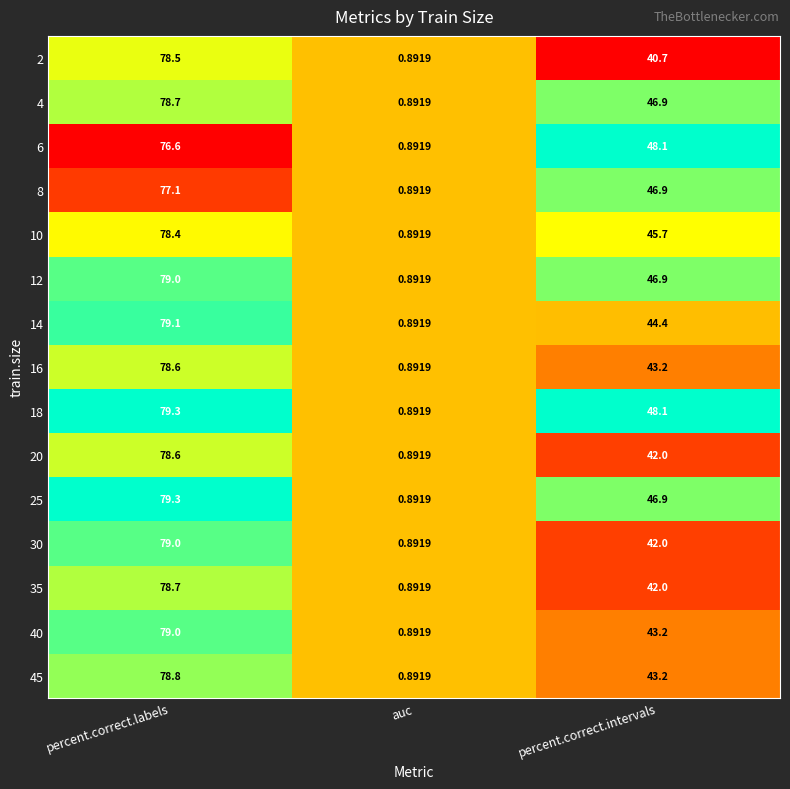

Rank the categories by 6 value from highest to lowest.

percent.correct.labels, percent.correct.intervals, auc